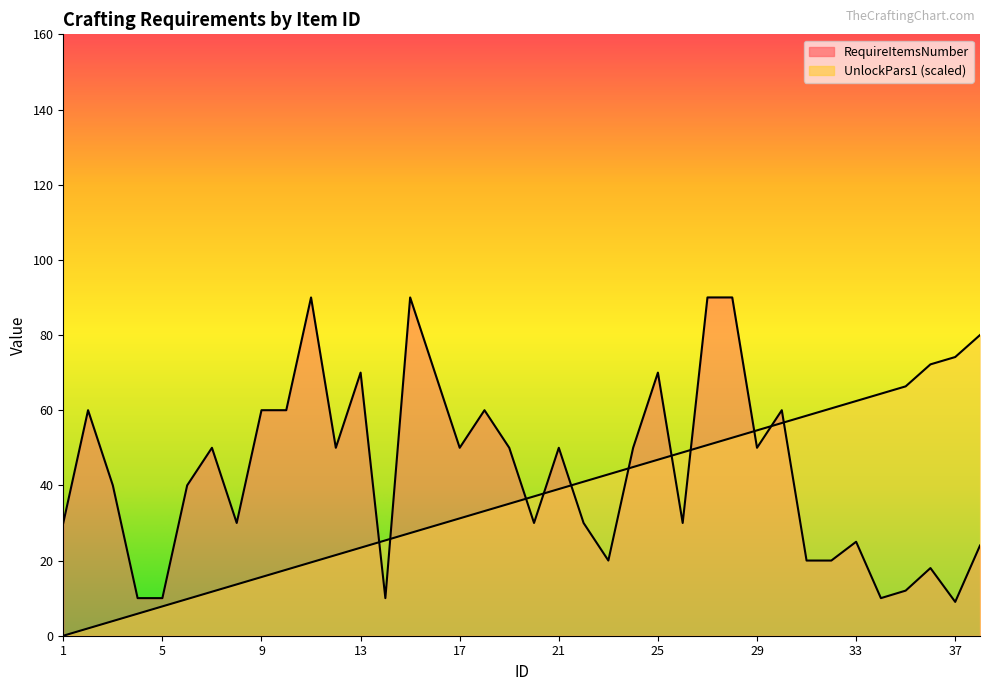

At which category is the sum across all series the highest?

28